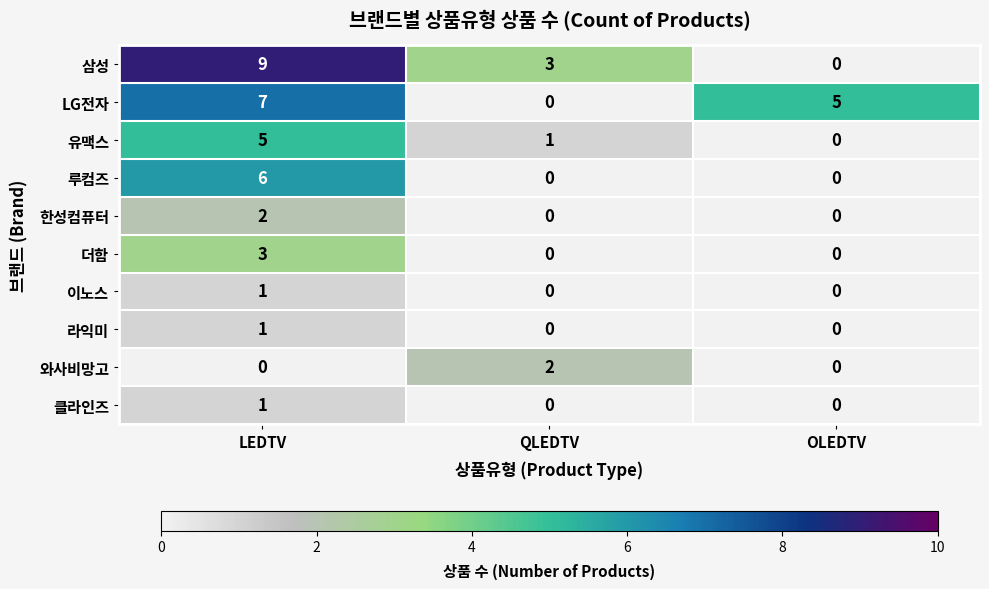

Which category has the lowest value in the 유맥스 series?

OLEDTV